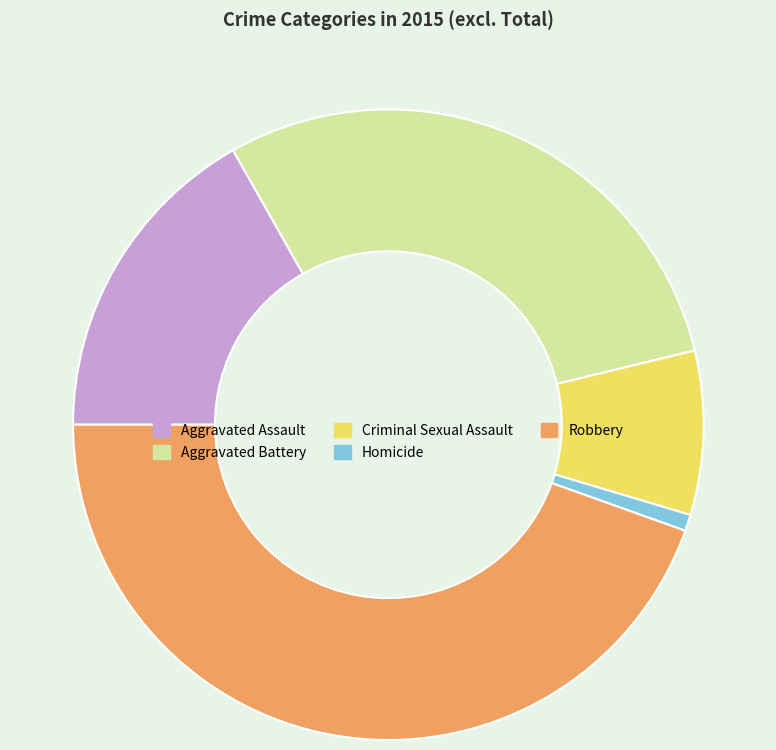

Between Robbery and Aggravated Assault, which is larger?

Robbery